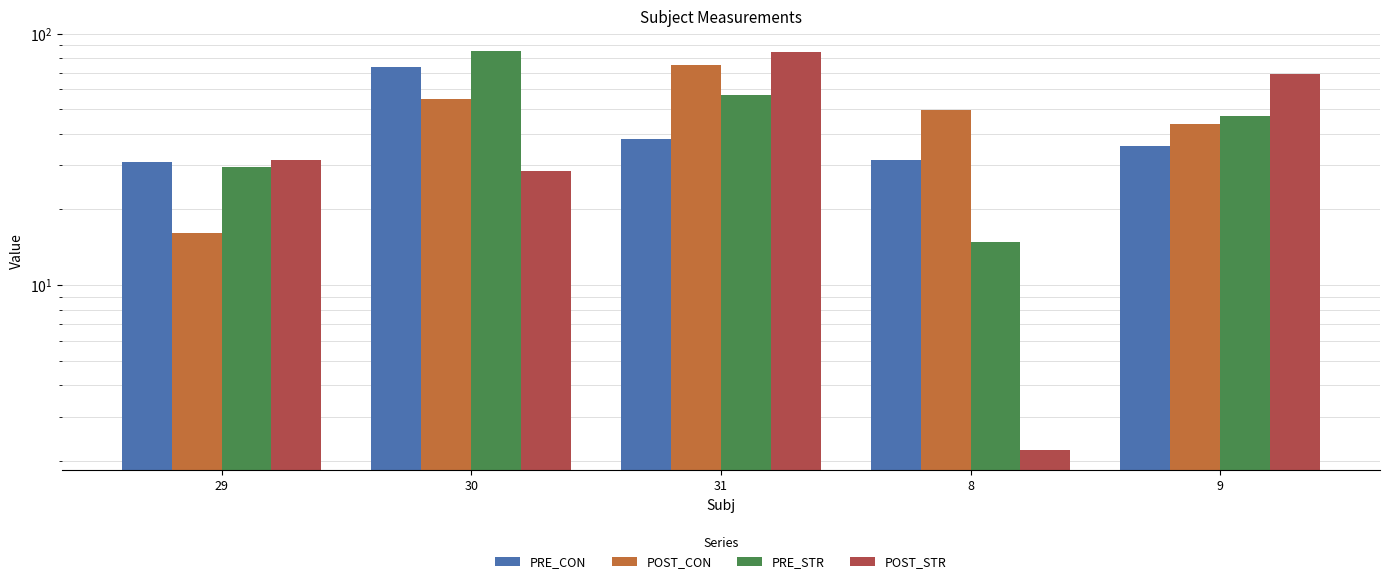

The POST_CON series shows 74.7 at 31. True or false?

True